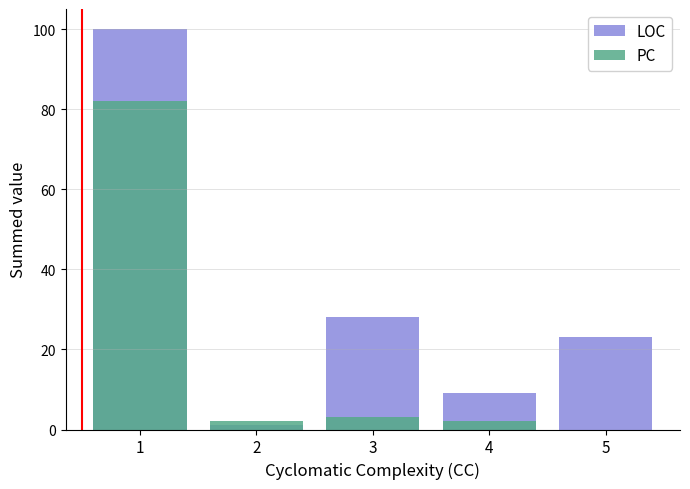

How many values in PC are above zero?

4